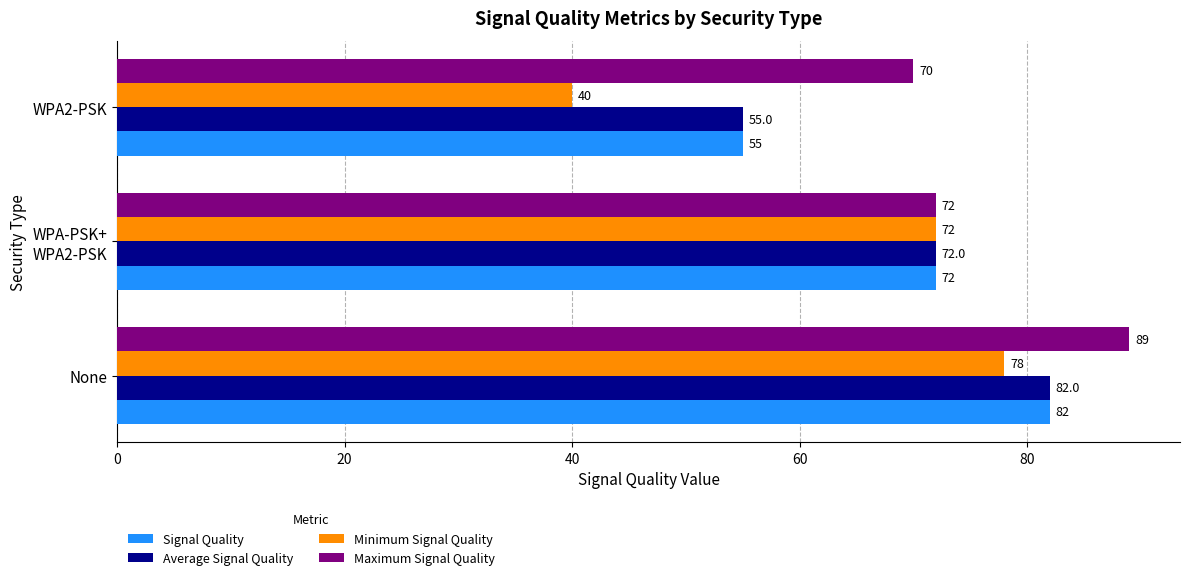

The value of Maximum Signal Quality at None is 89. True or false?

True